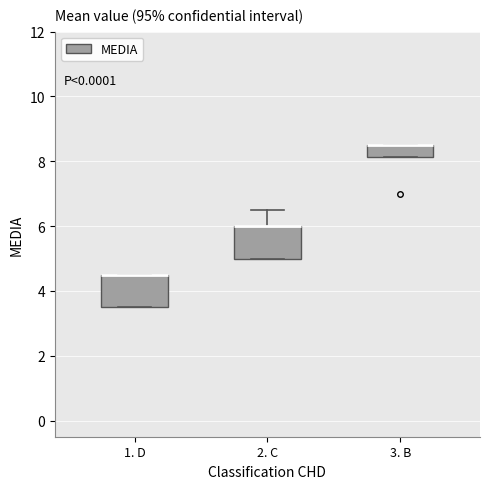

Reading left to right, read every box against the y-axis: the position of its median line, the range the box covers, and the ends of its whiskers. The values are not printed on the chart, so give them approximately, as read against the axis.

1. D: median 4.6 (drawn on the box's upper edge), box 3.6 to 4.6, whiskers 3.6 to 4.6
2. C: median 6.0 (drawn on the box's upper edge), box 5.0 to 6.0, whiskers 5.0 to 6.6
3. B: median 8.6 (drawn on the box's upper edge), box 8.2 to 8.6, whiskers 8.2 to 8.6